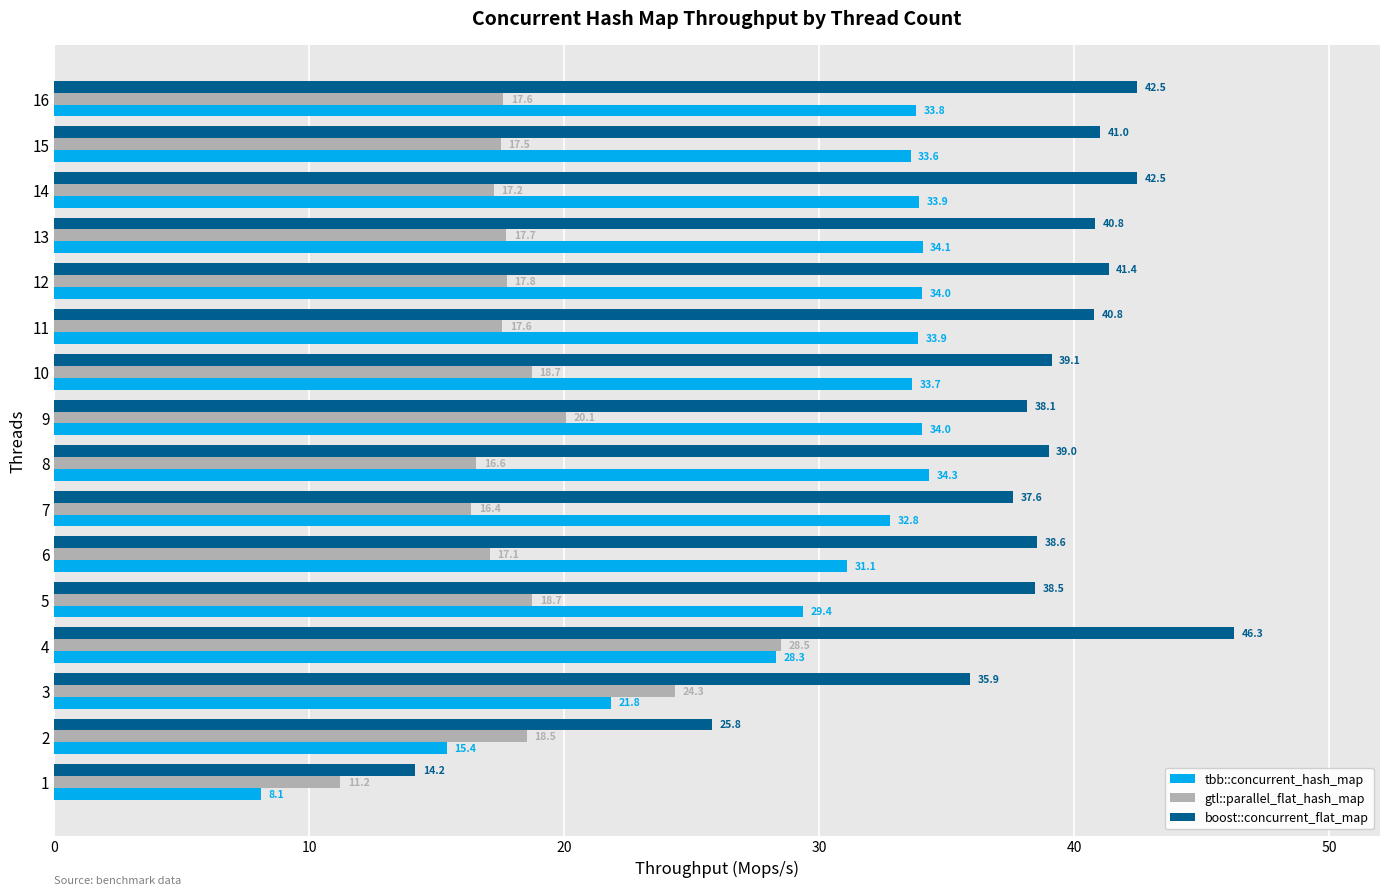

Where is tbb::concurrent_hash_map nearest to the value 21?

3